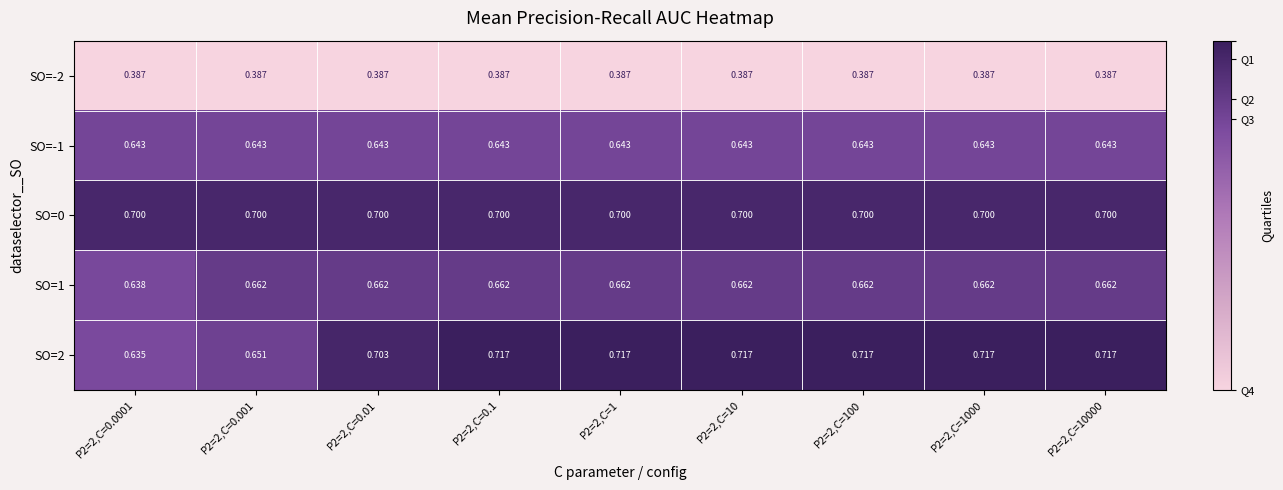

Is the value of SO=-1 at P2=2,C=100 greater than the value of SO=0 at P2=2,C=0.01?

No